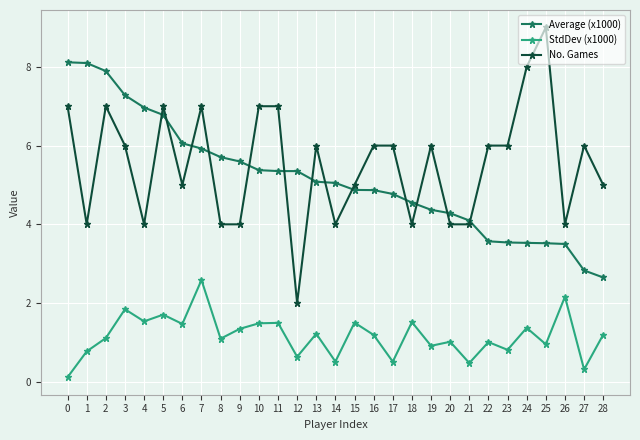

Is the value of No. Games at 2 greater than the value of Average (x1000) at 14?

Yes